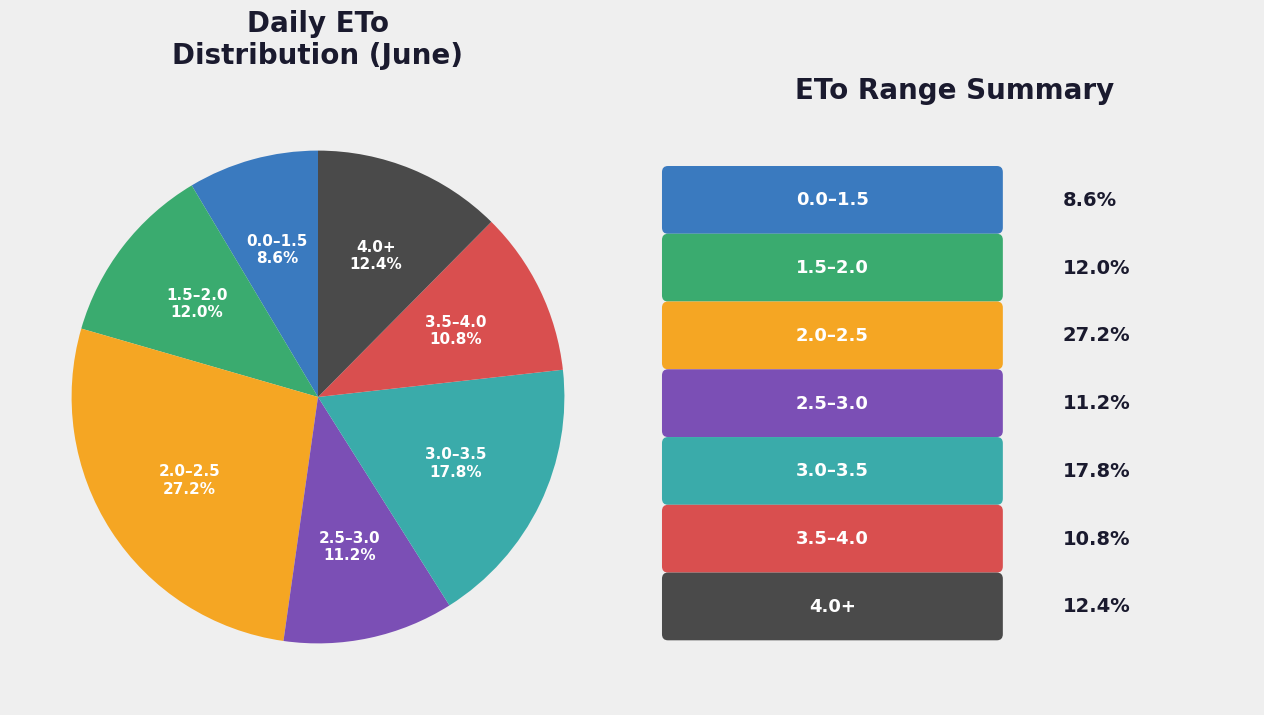

Does any single category account for the majority?

No